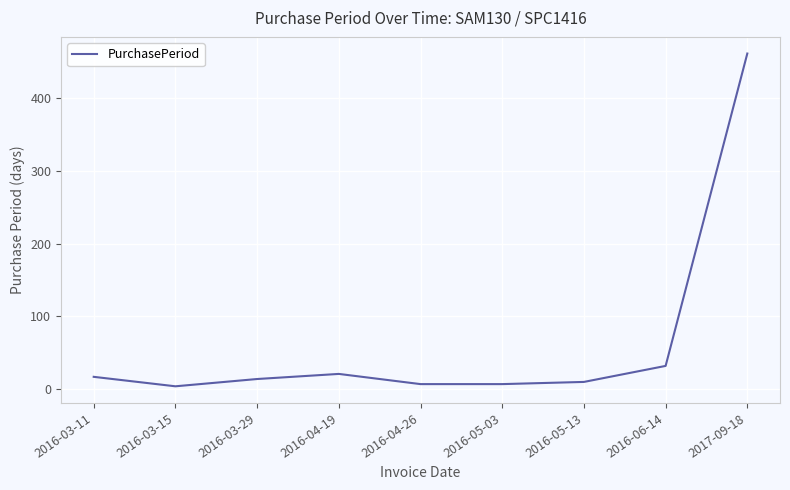

Reading right to left, transcribe all the data shown in this chart.

2017-09-18=461	2016-06-14=32	2016-05-13=10	2016-05-03=7	2016-04-26=7	2016-04-19=21	2016-03-29=14	2016-03-15=4	2016-03-11=17